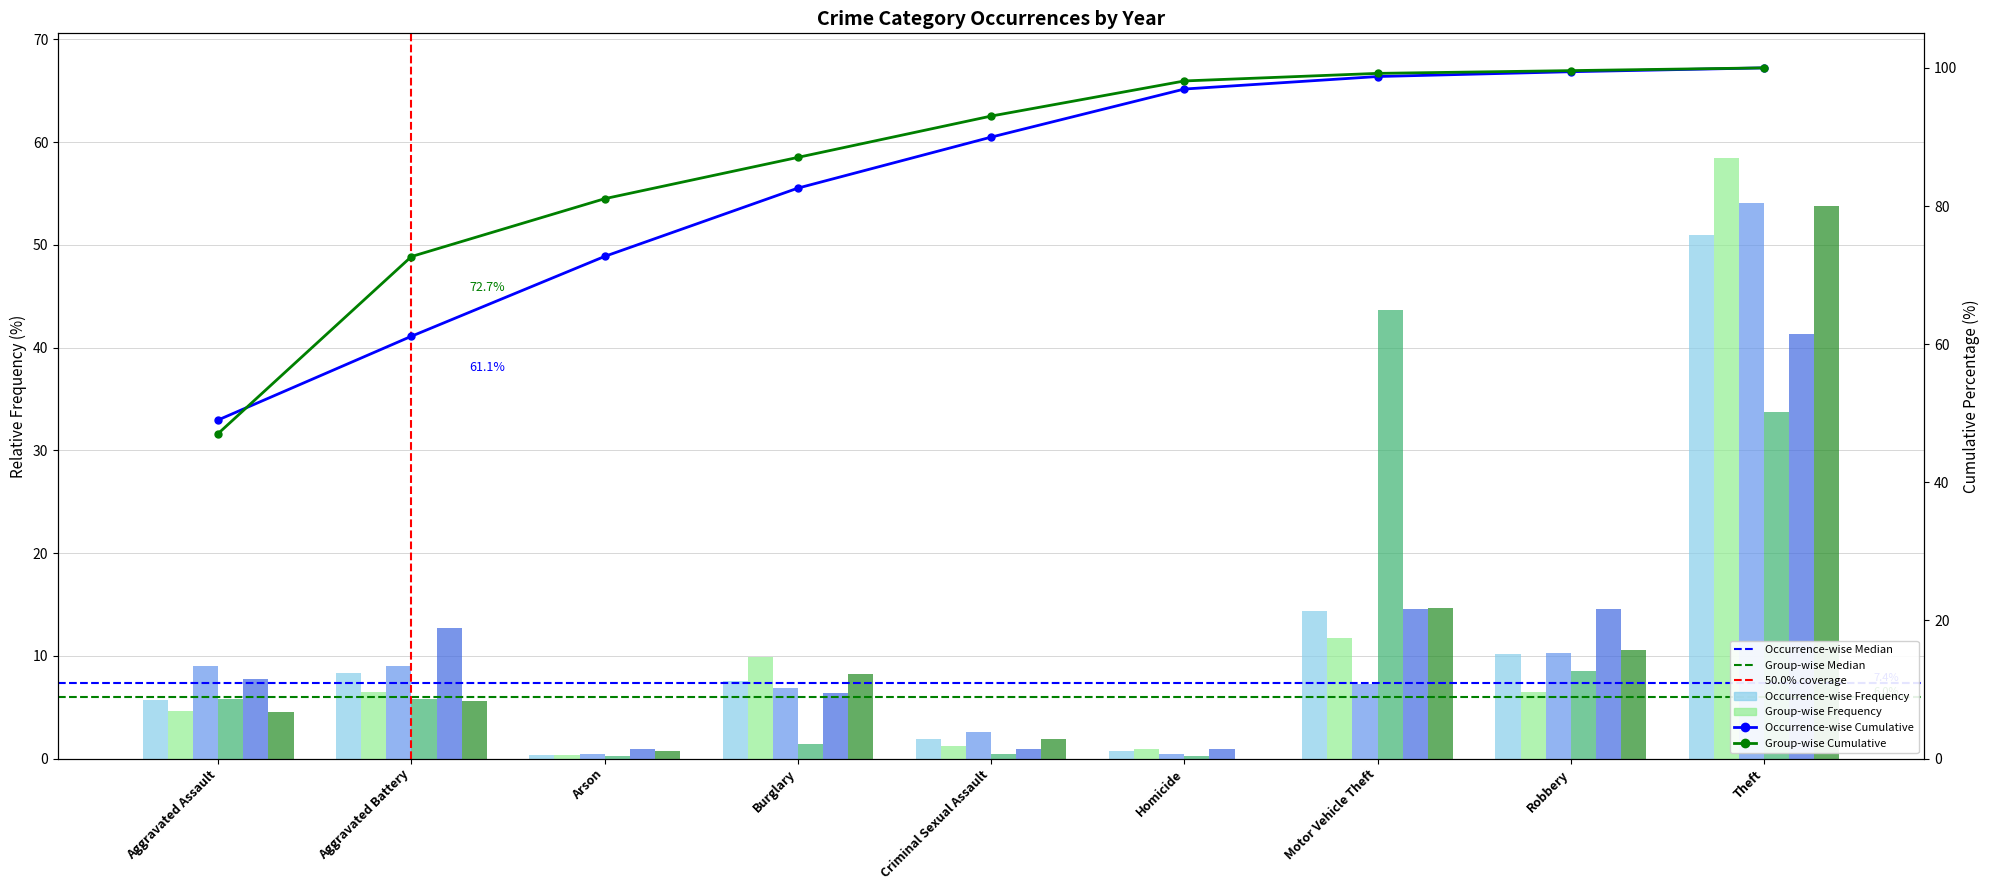

Reading left to right, extract all data points from this chart.

2015: Aggravated Assault=5.7	Aggravated Battery=8.3	Arson=0.4	Burglary=7.5	Criminal Sexual Assault=1.9	Homicide=0.8	Motor Vehicle Theft=14.3	Robbery=10.2	Theft=50.9
2016: Aggravated Assault=4.6	Aggravated Battery=6.5	Arson=0.3	Burglary=9.8	Criminal Sexual Assault=1.2	Homicide=0.9	Motor Vehicle Theft=11.7	Robbery=6.5	Theft=58.5
2019: Aggravated Assault=9.0	Aggravated Battery=9.0	Arson=0.4	Burglary=6.9	Criminal Sexual Assault=2.6	Homicide=0.4	Motor Vehicle Theft=7.3	Robbery=10.3	Theft=54.1
2023: Aggravated Assault=5.8	Aggravated Battery=5.8	Arson=0.2	Burglary=1.5	Criminal Sexual Assault=0.5	Homicide=0.2	Motor Vehicle Theft=43.7	Robbery=8.5	Theft=33.7
2021: Aggravated Assault=7.7	Aggravated Battery=12.7	Arson=0.9	Burglary=6.4	Criminal Sexual Assault=0.9	Homicide=0.9	Motor Vehicle Theft=14.5	Robbery=14.5	Theft=41.4
2017: Aggravated Assault=4.5	Aggravated Battery=5.6	Arson=0.8	Burglary=8.3	Criminal Sexual Assault=1.9	Homicide=0.0	Motor Vehicle Theft=14.7	Robbery=10.5	Theft=53.8